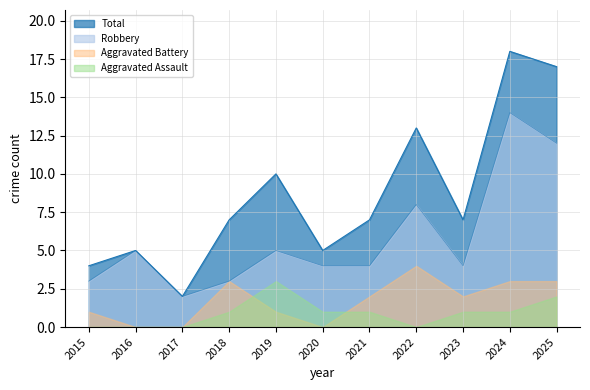

At which category is the sum across all series the highest?

2024